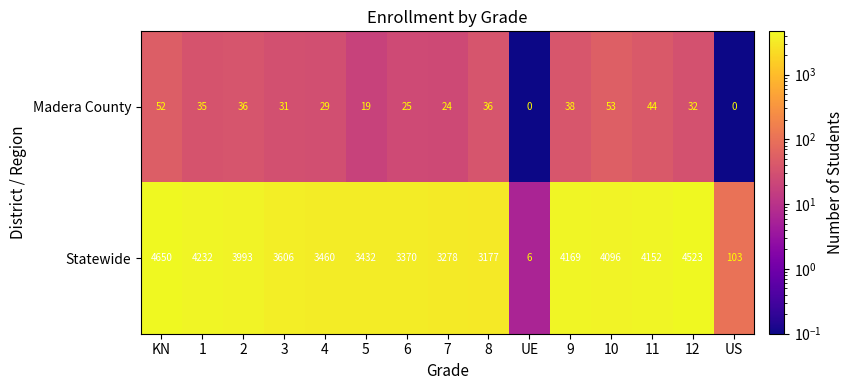

Which category has the highest value across all series?

KN